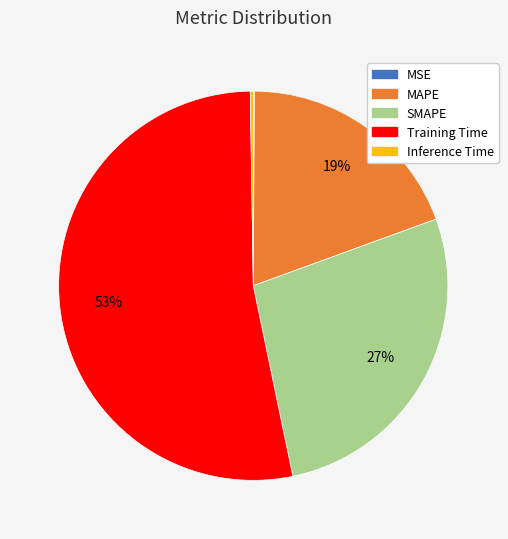

Is it true that Training Time is 53% of the pie?

True